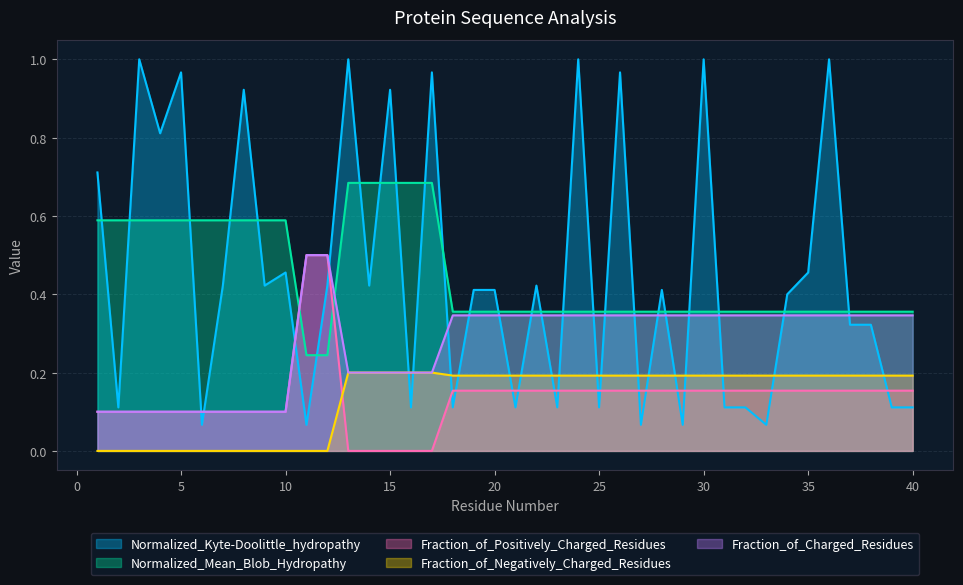

How many data points in Fraction_of_Negatively_Charged_Residues are above 0?

28